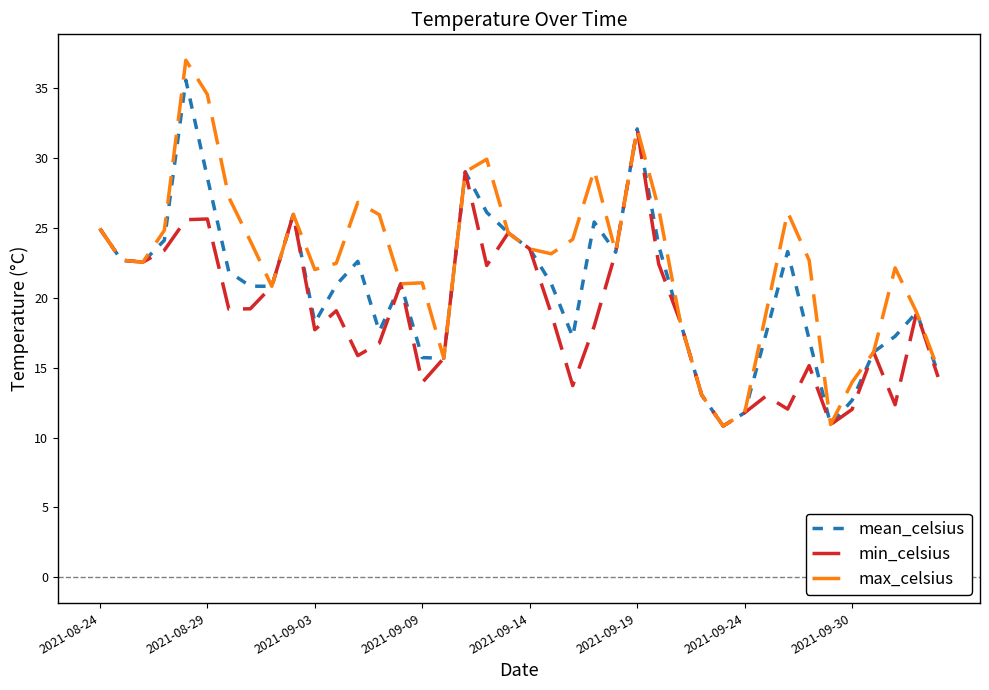

Which series has the widest spread of values?

max_celsius